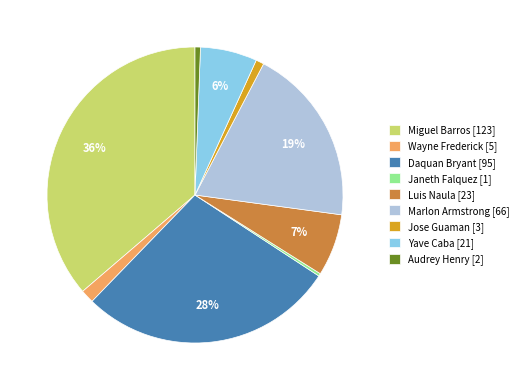

How many segments does this pie chart have?

9